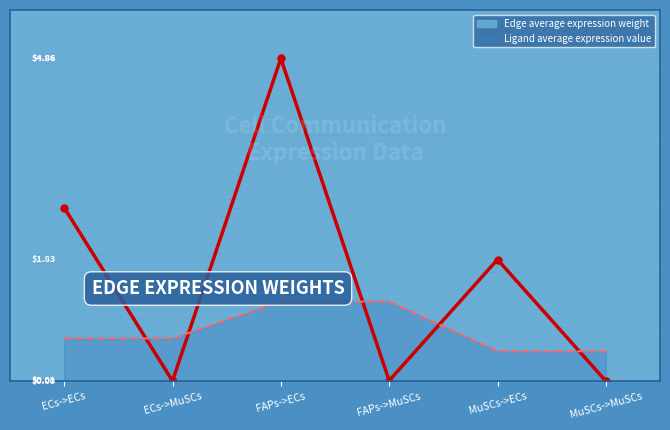

True or false: Ligand average expression value and Edge average expression weight cross at least once.

True